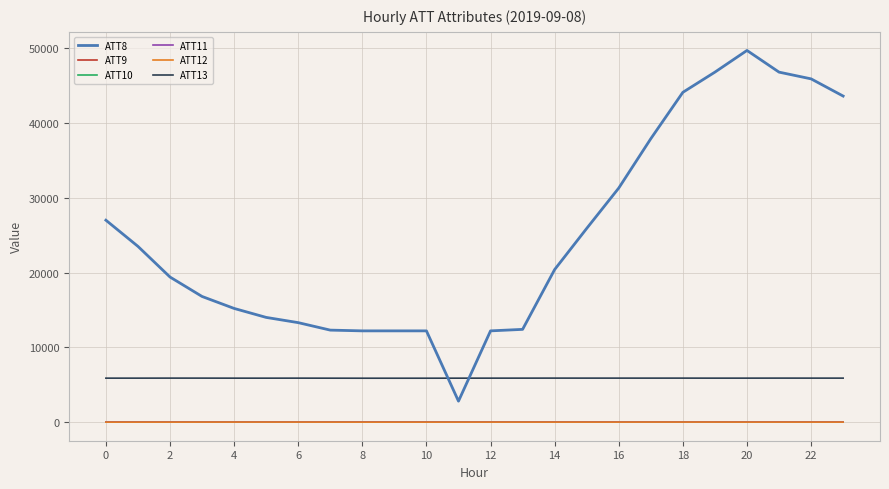

True or false: ATT10 and ATT8 intersect in this chart.

False